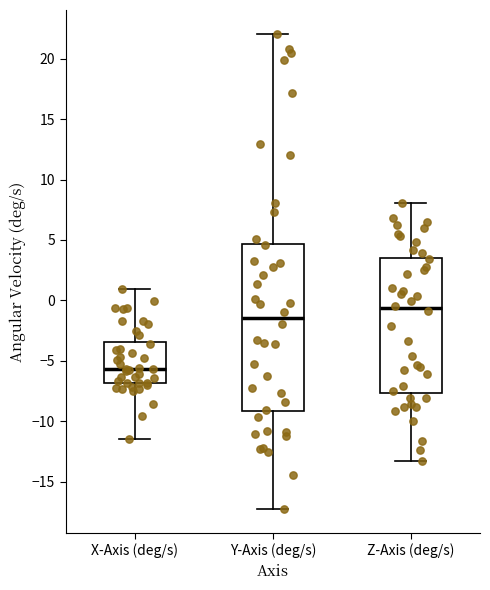

Reading left to right, transcribe this box plot: for each box, give where its median line is, the range the box spans, and where its two whiskers end, as read against the y-axis. The values are not printed on the chart, so give them approximately, as read against the axis.

X-Axis (deg/s): median -5.5, box -7.0 to -3.5, whiskers -11.5 to 1.0
Y-Axis (deg/s): median -1.5, box -9.0 to 4.5, whiskers -17.5 to 22.0
Z-Axis (deg/s): median -0.5, box -7.5 to 3.5, whiskers -13.5 to 8.0